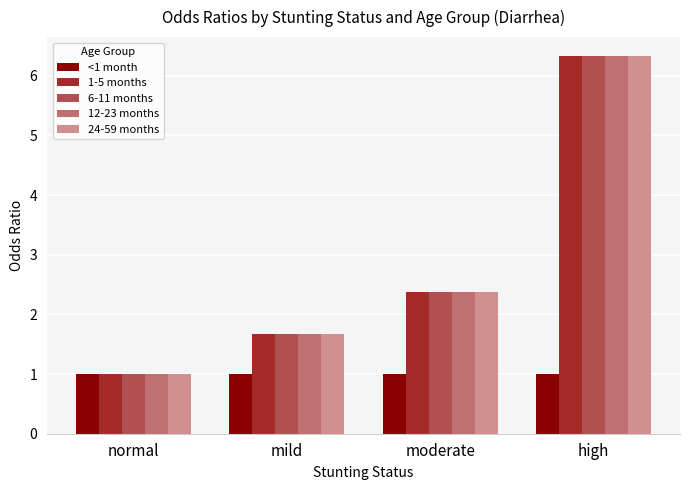

How many bars are there in total?

20